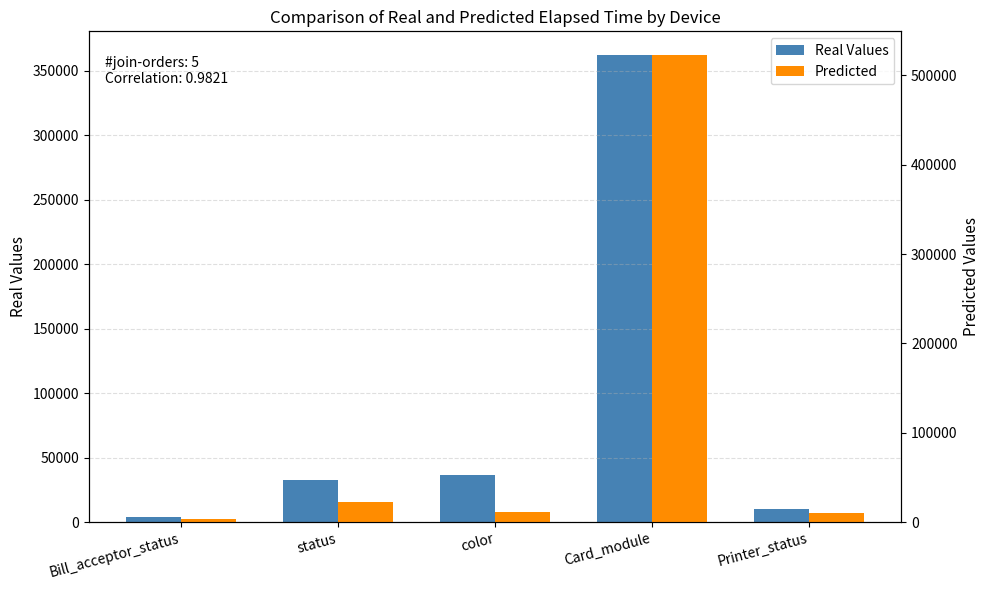

Read the Real Values value at Bill_acceptor_status.

4048.0